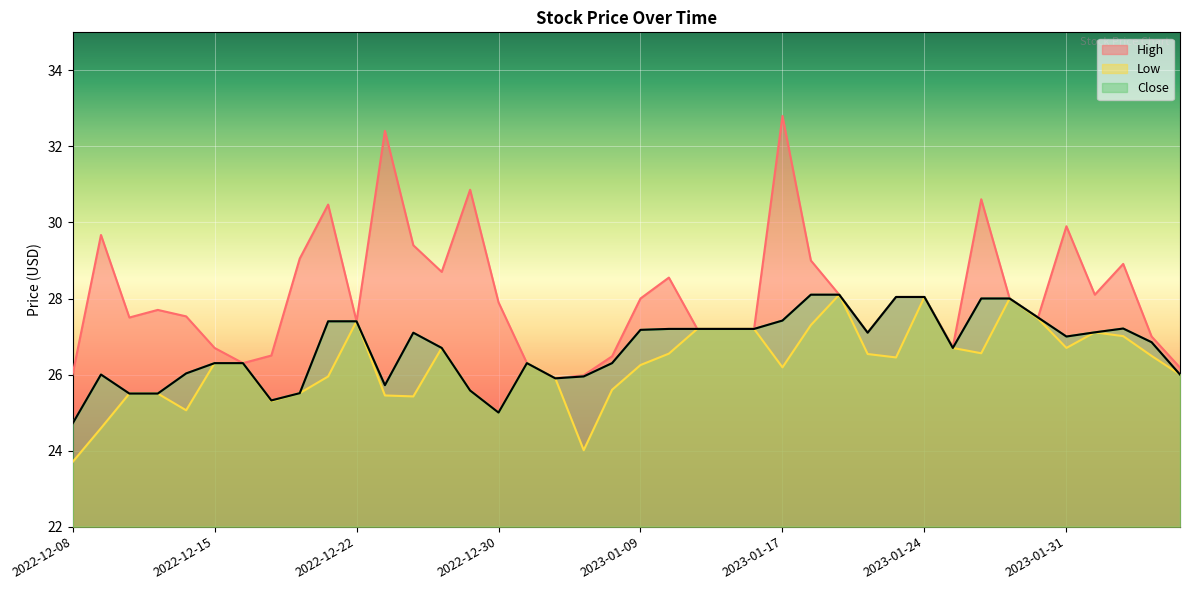

How many categories are shown in the chart?

40